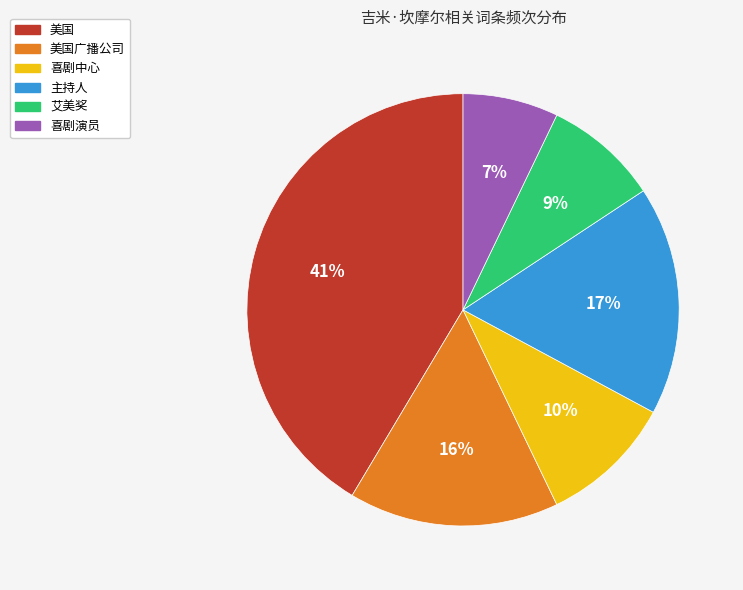

To the nearest percent, what percentage of the pie is 喜剧演员?

7%